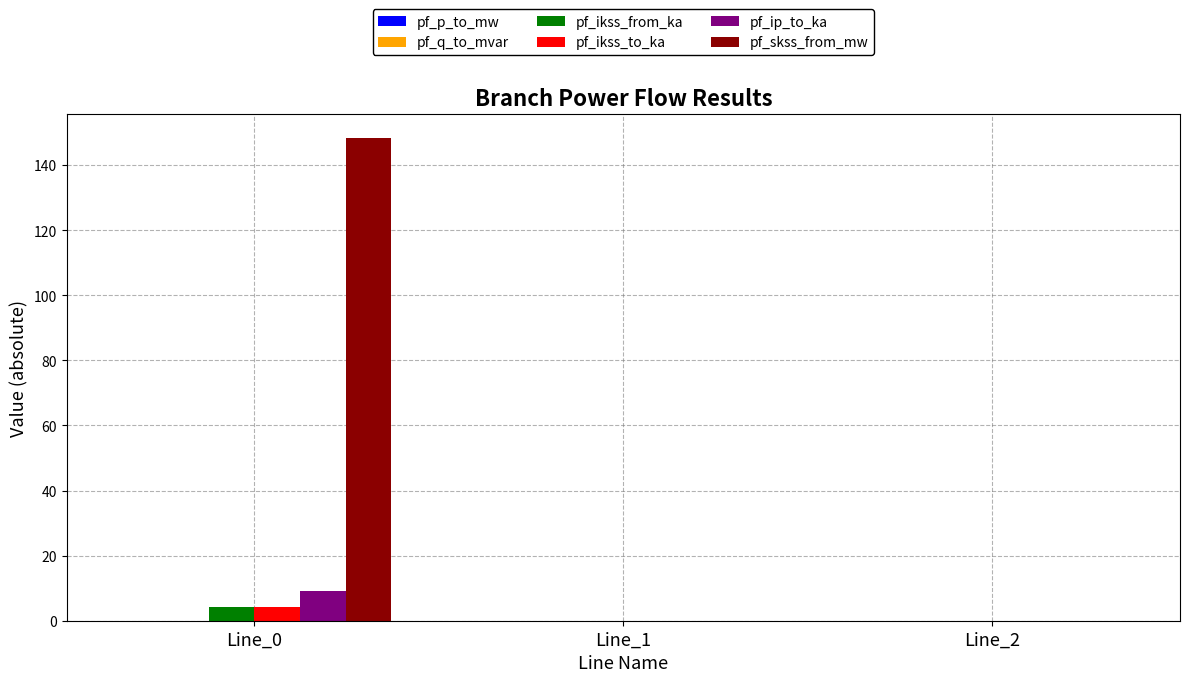

Which series has the largest total across all categories?

pf_skss_from_mw